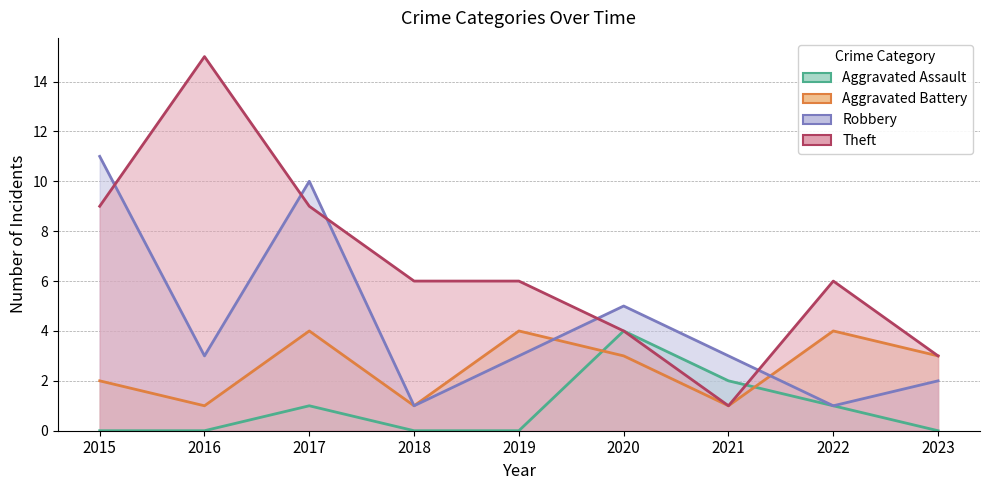

What are all the series names shown in the legend?

Aggravated Assault, Aggravated Battery, Robbery, Theft